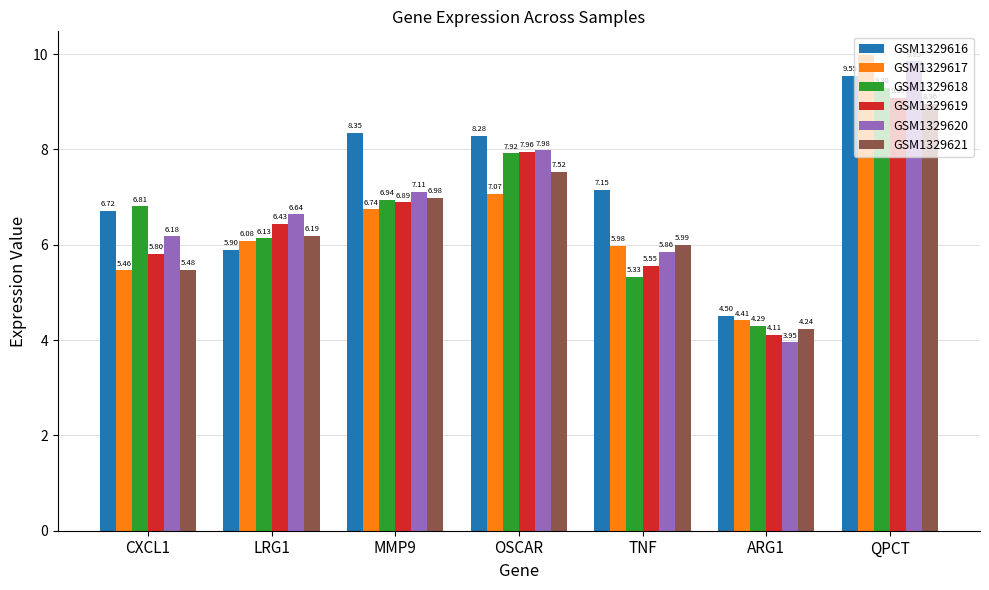

What is the label of the 1st bar from the left?

CXCL1